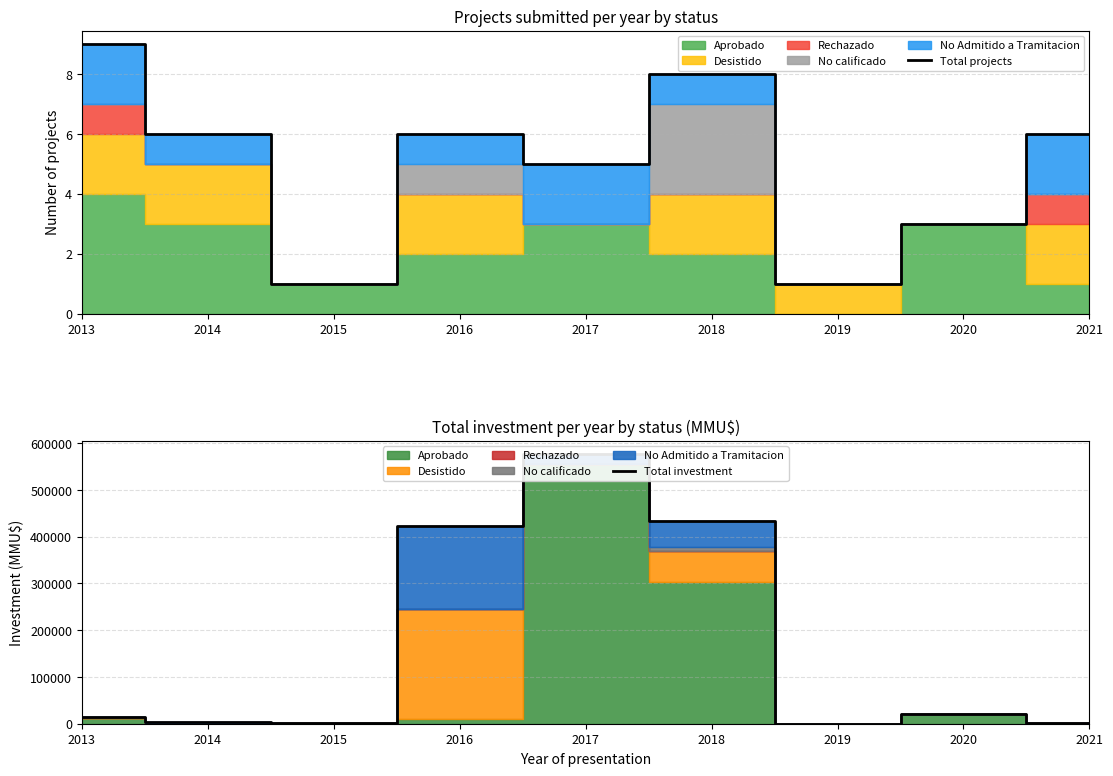

True or false: Total investment and Total projects cross at least once.

False